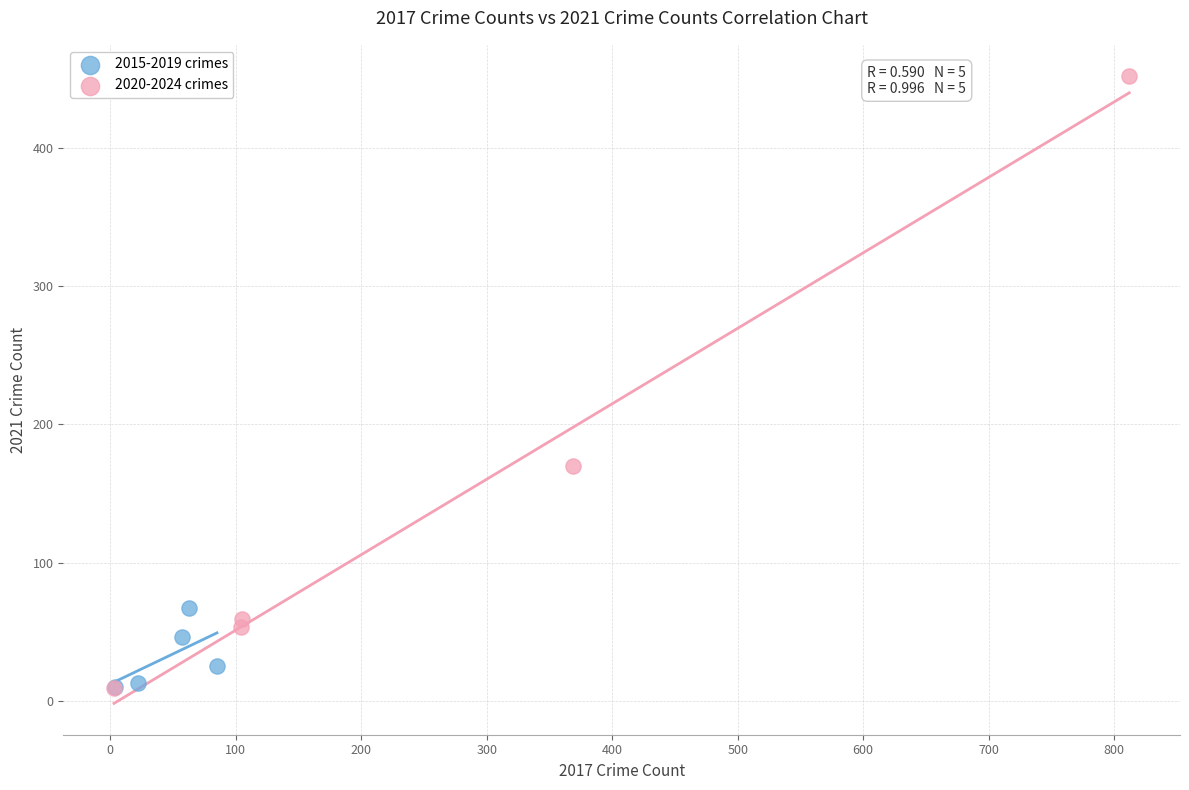

Which series reaches the maximum Y coordinate?

2020-2024 crimes